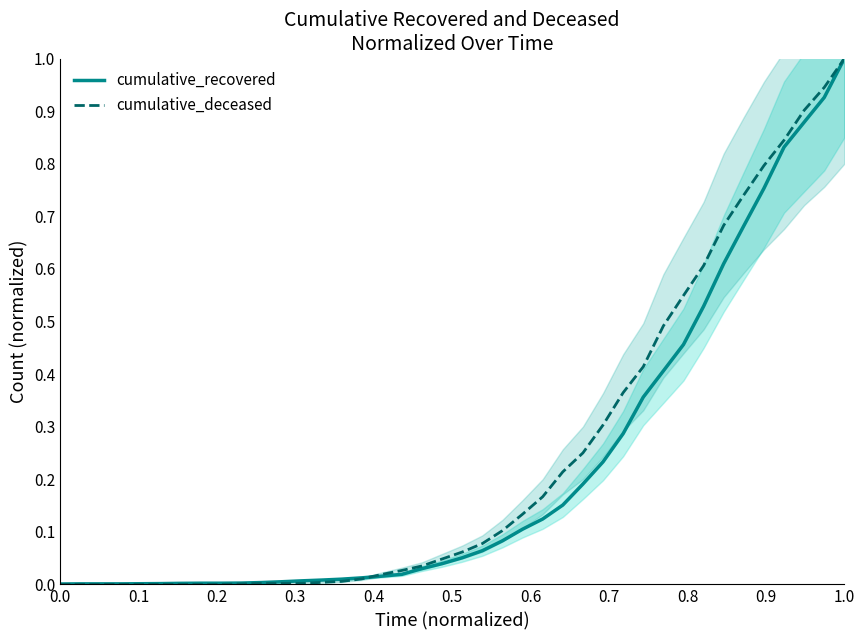

Which series has the largest range (max minus min)?

cumulative_deceased